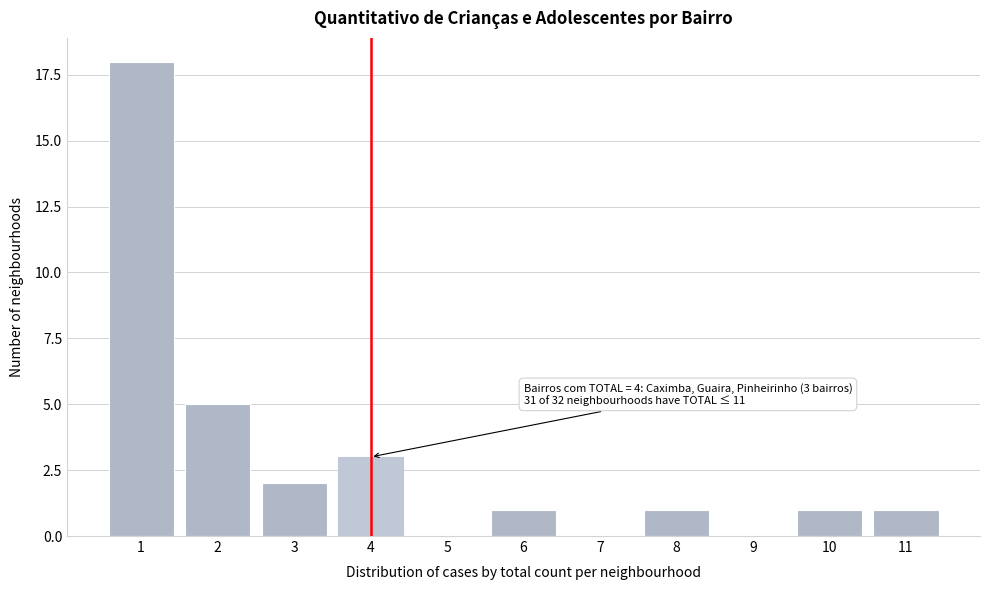

Reading left to right, extract all data points from this chart.

1=18	2=5	3=2	4=3	5=0	6=1	7=0	8=1	9=0	10=1	11=1